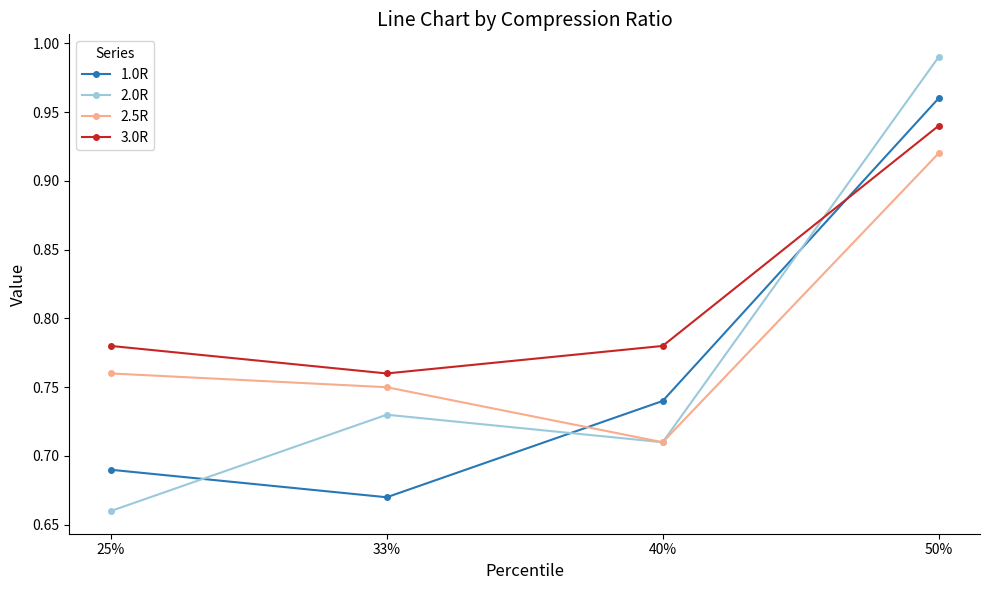

True or false: 3.0R has a value of 1.3 at 25%.

False